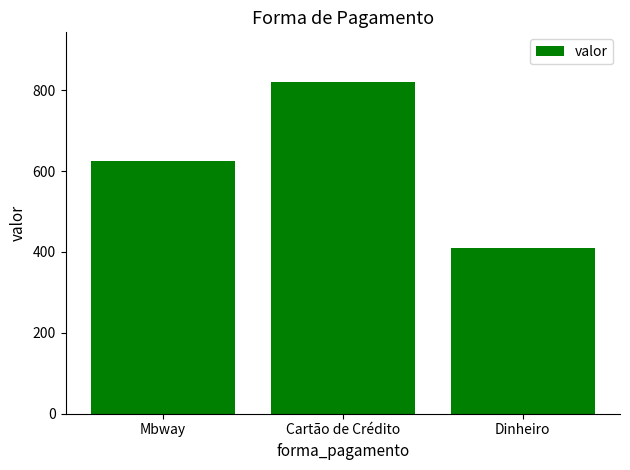

Is it true that the value at Mbway is 327?

False